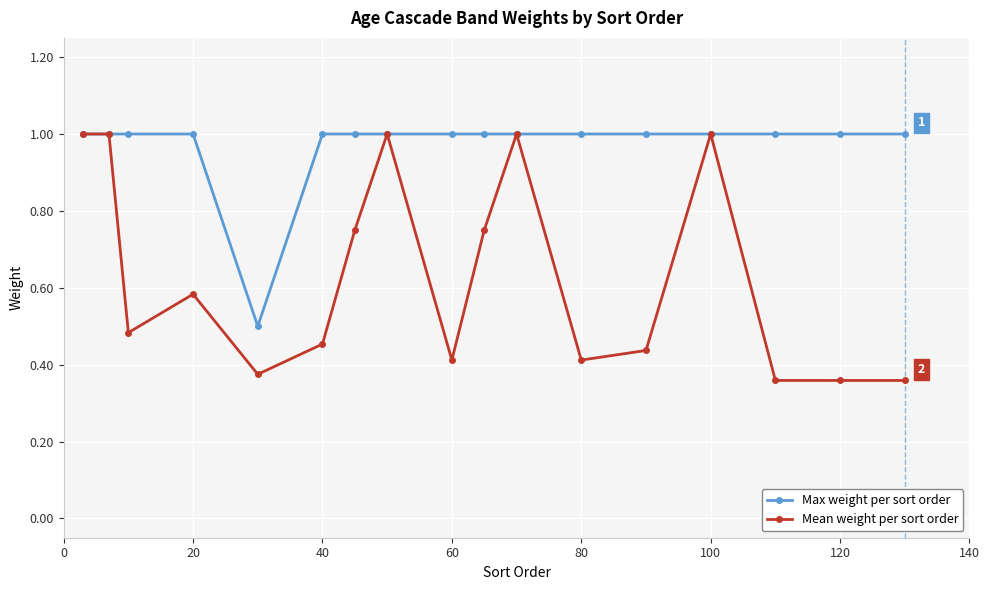

Does the chart display data point markers on the line(s)?

Yes